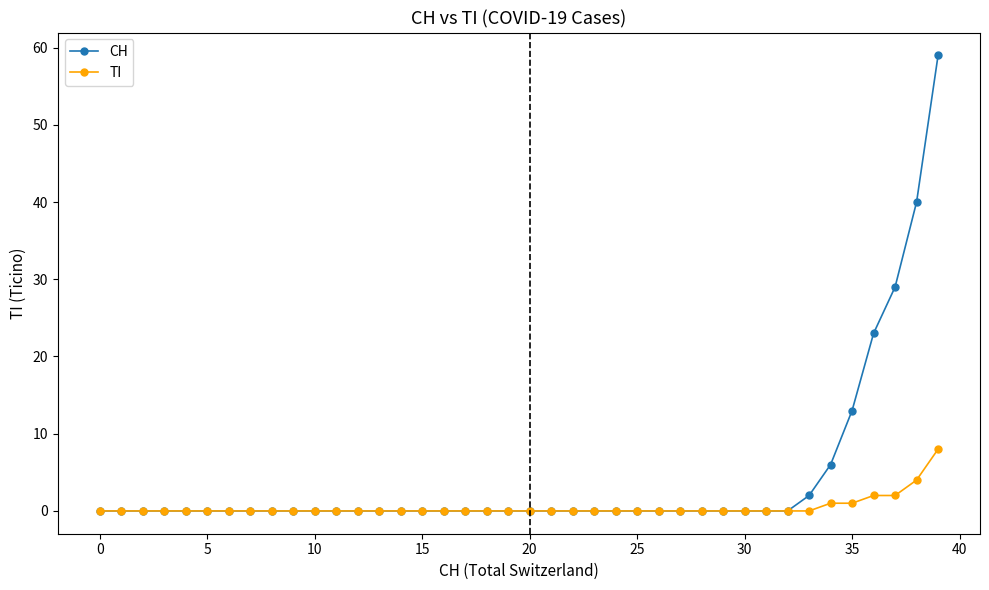

List the series in order of their overall mean, lowest first.

TI, CH